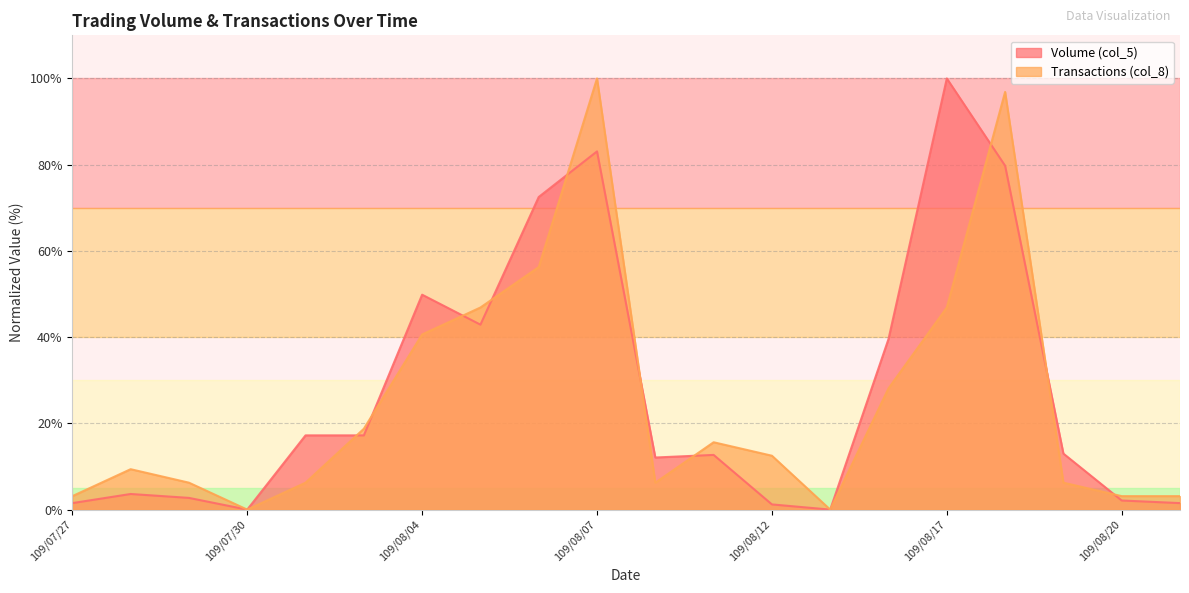

What are all the series names shown in the legend?

Volume (col_5), Transactions (col_8)